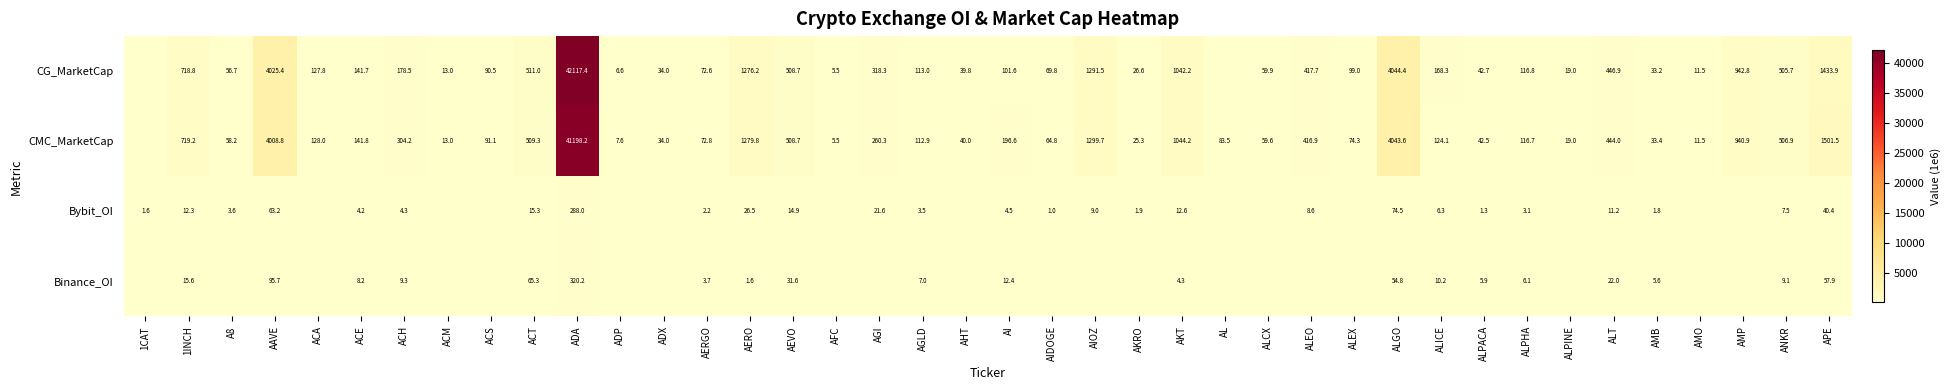

Rank the series at ACE from lowest to highest value.

Bybit_OI, Binance_OI, CG_MarketCap, CMC_MarketCap